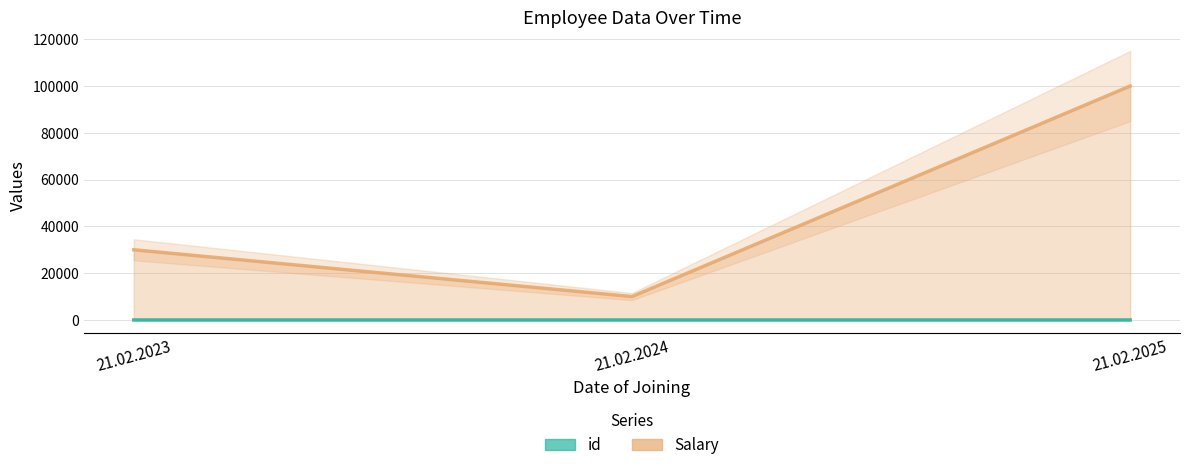

Reading left to right, transcribe all the data shown in this chart.

id: 1	2	3
Salary: 30000	10000	100000